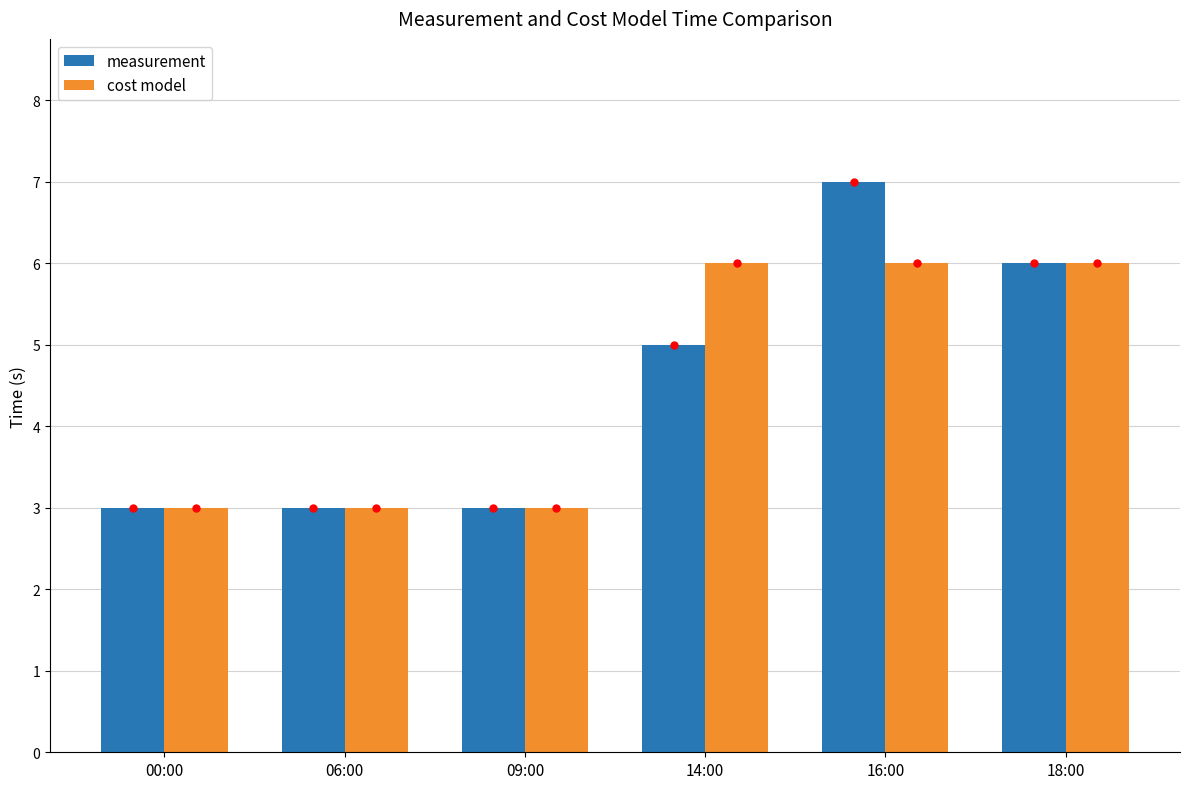

Is the value of measurement at 00:00 greater than the value of cost model at 14:00?

No